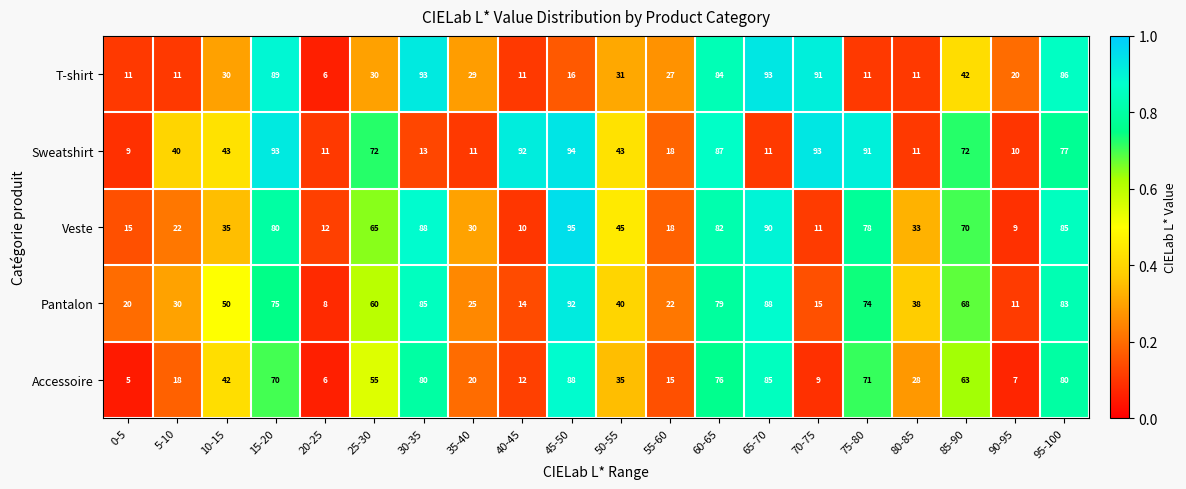

What is the sum of all Sweatshirt values?

991